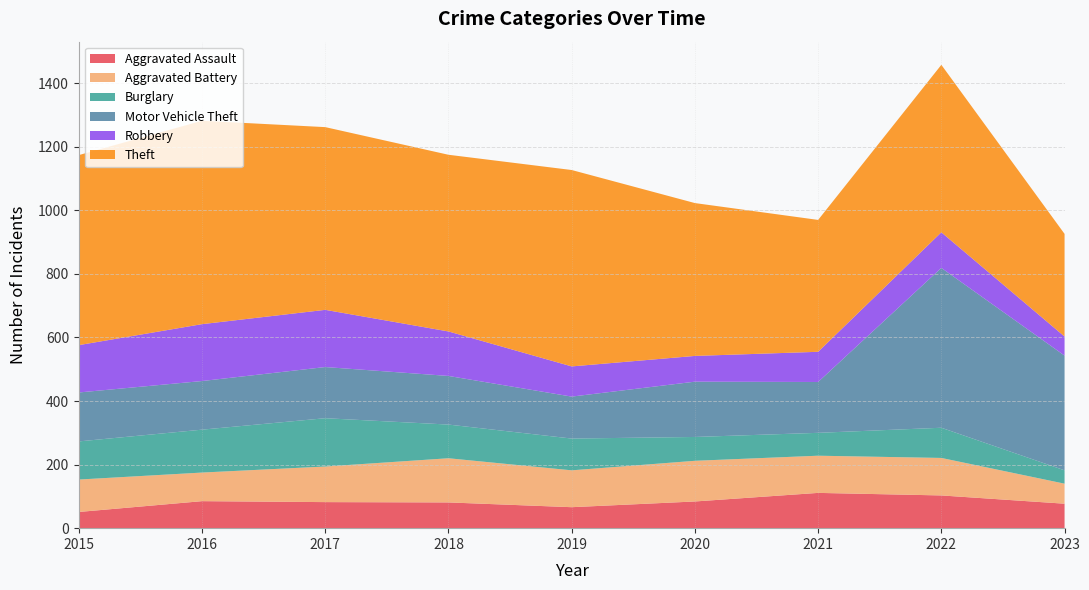

Reading left to right, transcribe all the data shown in this chart.

Aggravated Assault: 2015=51	2016=85	2017=82	2018=81	2019=66	2020=84	2021=111	2022=103	2023=77
Aggravated Battery: 2015=102	2016=90	2017=112	2018=139	2019=116	2020=128	2021=117	2022=118	2023=63
Burglary: 2015=120	2016=135	2017=152	2018=106	2019=100	2020=75	2021=72	2022=95	2023=42
Motor Vehicle Theft: 2015=154	2016=153	2017=161	2018=153	2019=132	2020=174	2021=160	2022=503	2023=361
Robbery: 2015=149	2016=179	2017=180	2018=140	2019=95	2020=81	2021=95	2022=112	2023=60
Theft: 2015=598	2016=640	2017=575	2018=556	2019=618	2020=481	2021=415	2022=527	2023=323